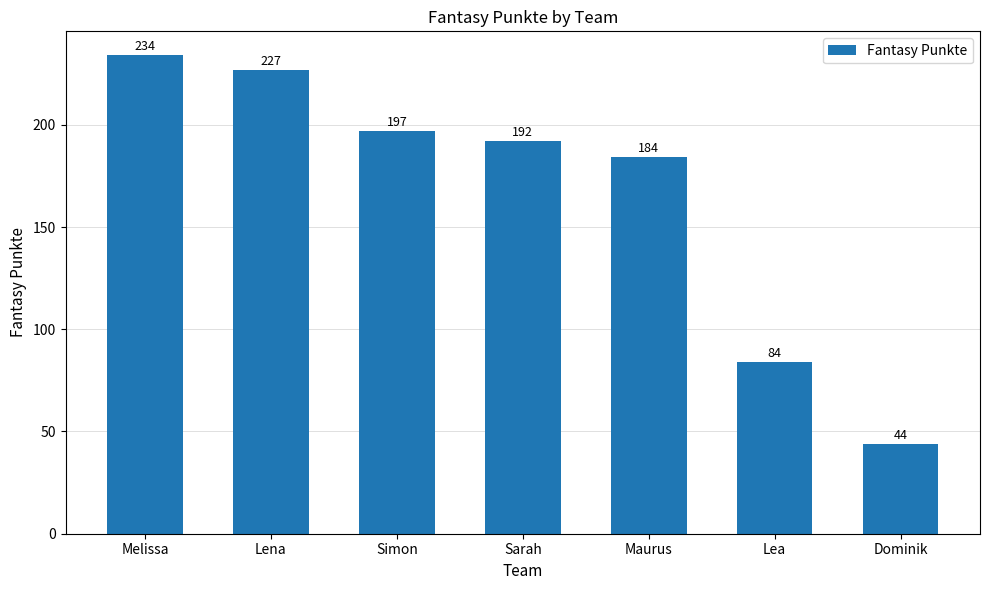

Read the value at Dominik, to the nearest 5.

45